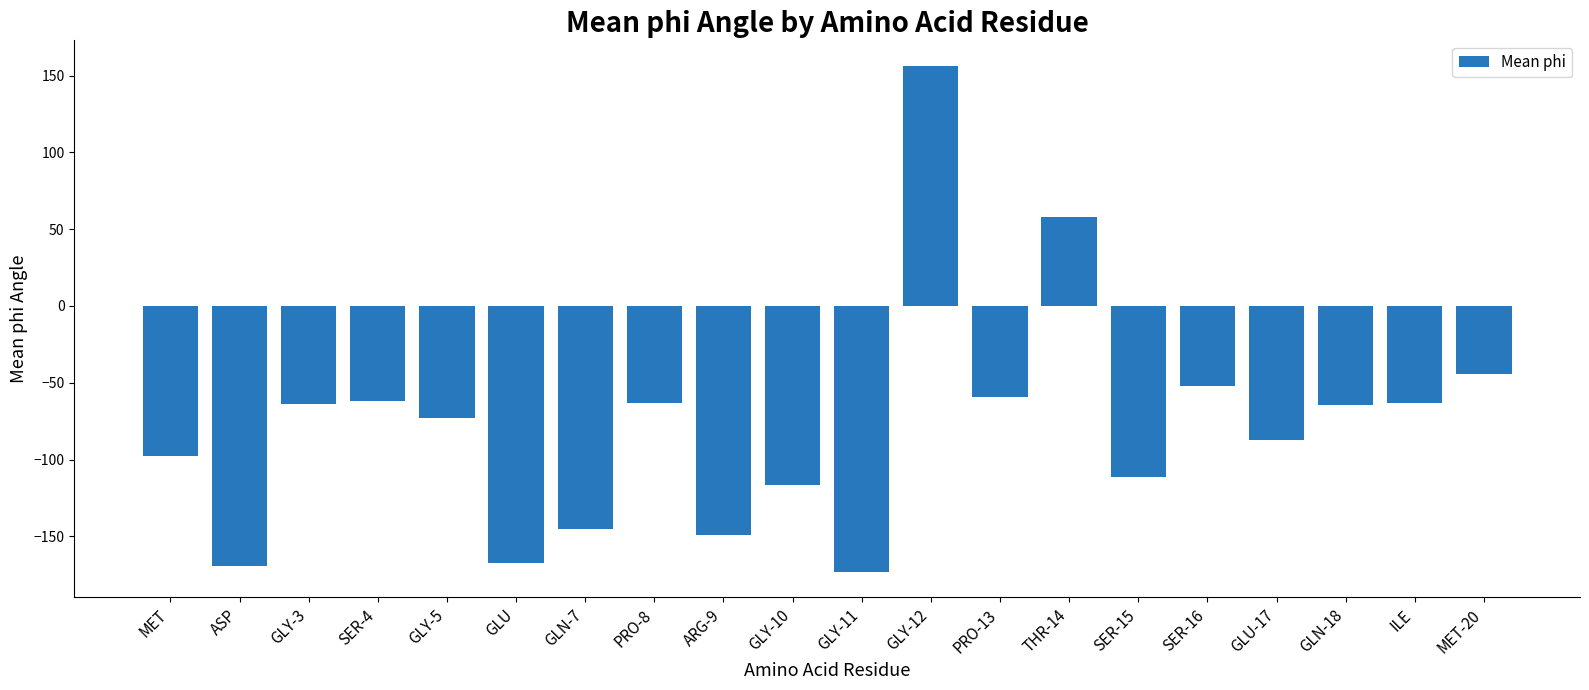

At which category does the chart reach its minimum across all series?

GLY-11